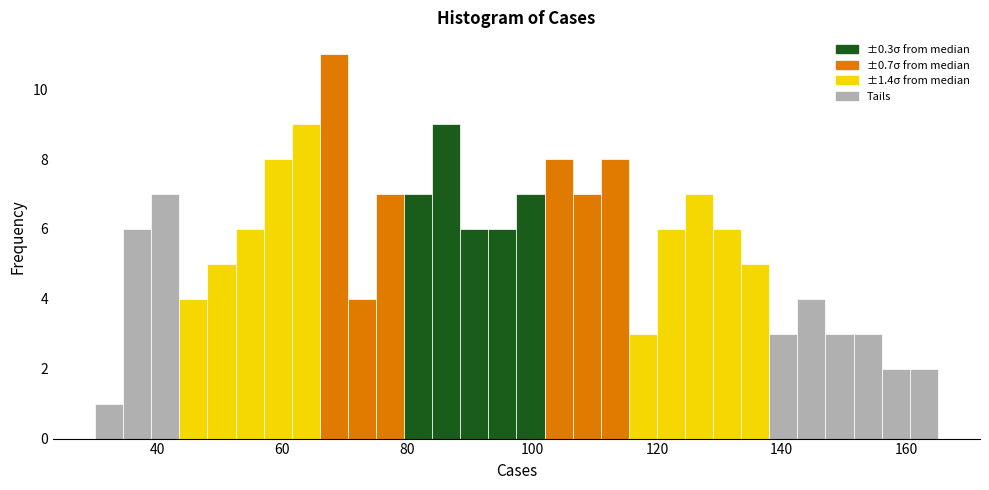

Read against the x-axis, roughly where is the centre of the tallest bar?

68